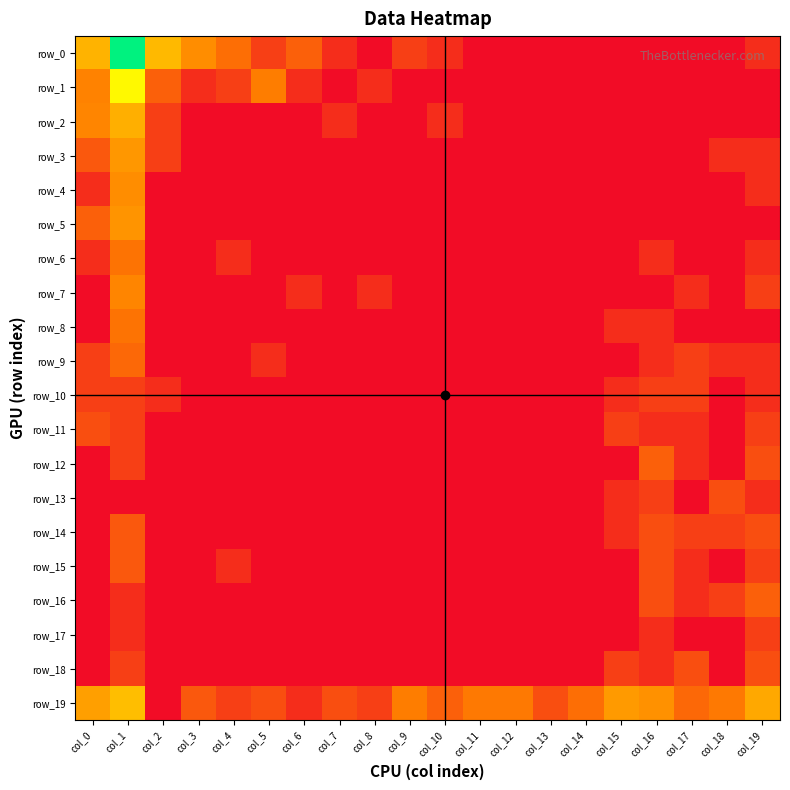

What is the spread (max minus min) of values at col_2?

3.6